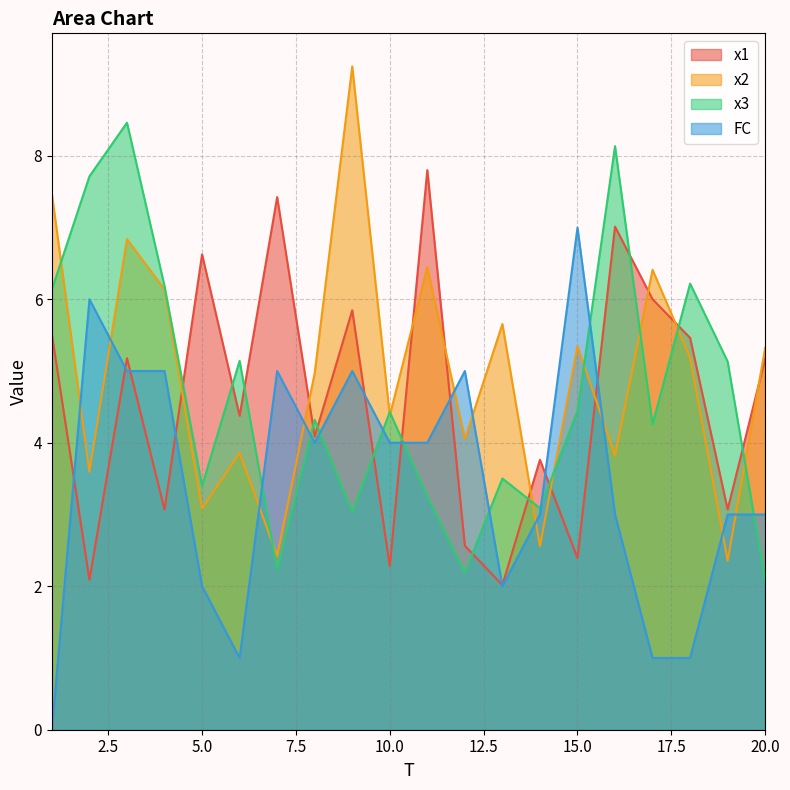

What is the total value across all series at 10.0?

15.1